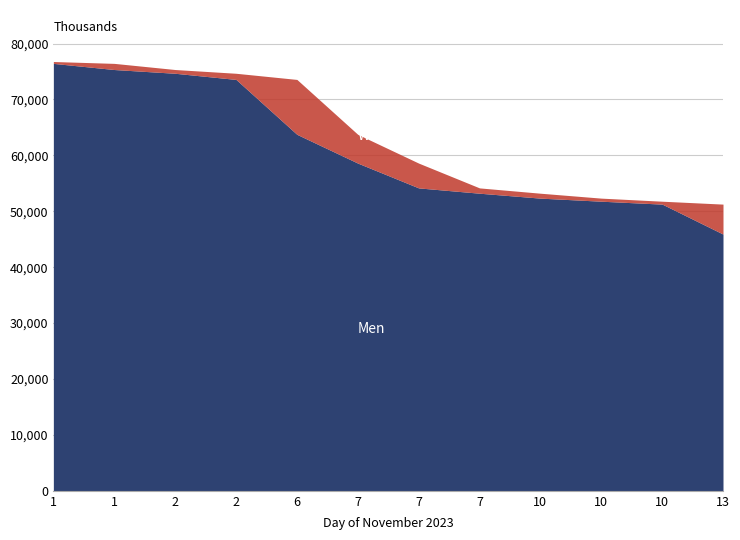

What is the difference between the highest and lowest values at 2?

670